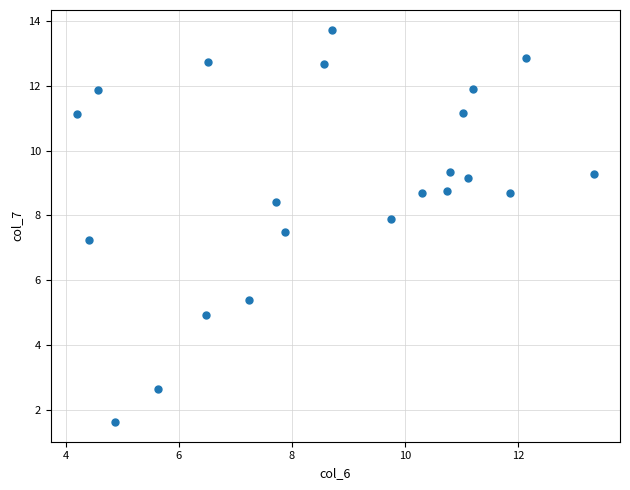

What Y value in the scatter plot is closest to 7?

7.2